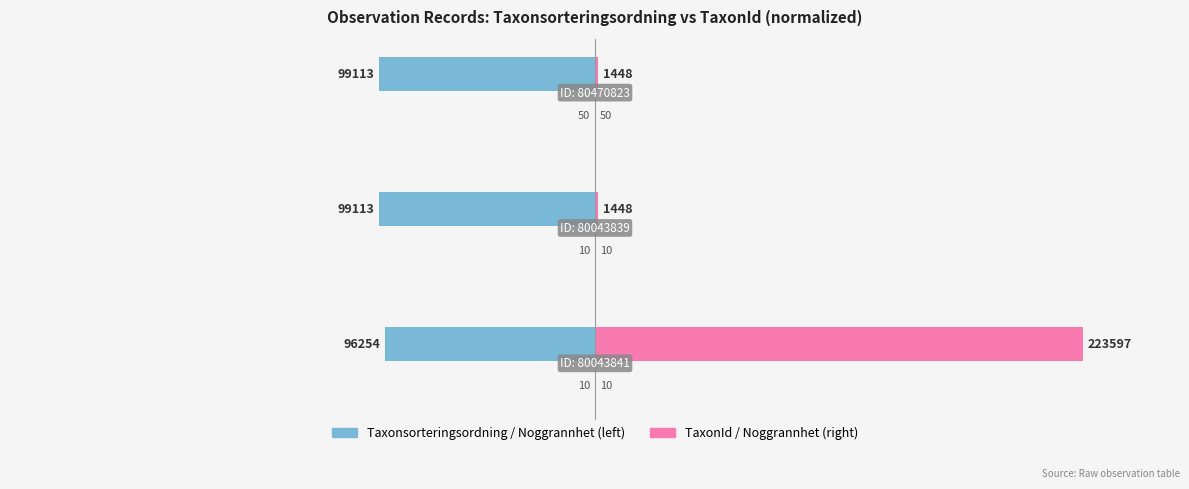

How many groups of bars are there?

3